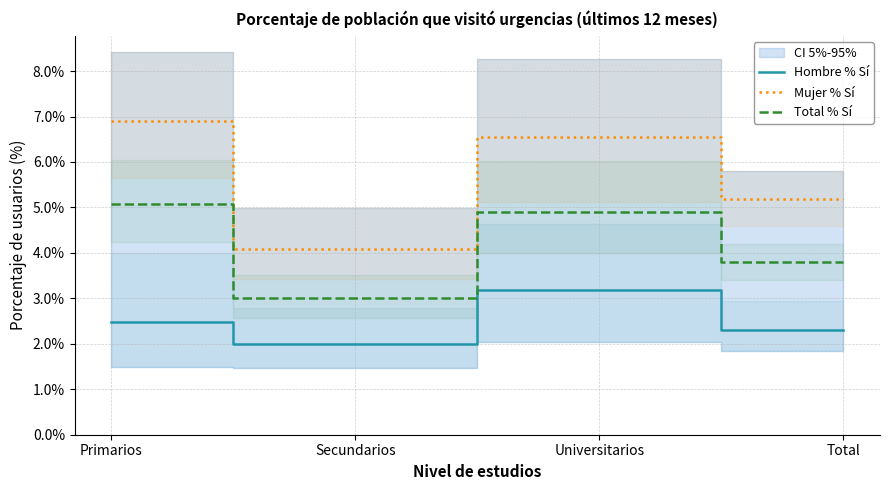

At which category is the sum across all series the highest?

Universitarios